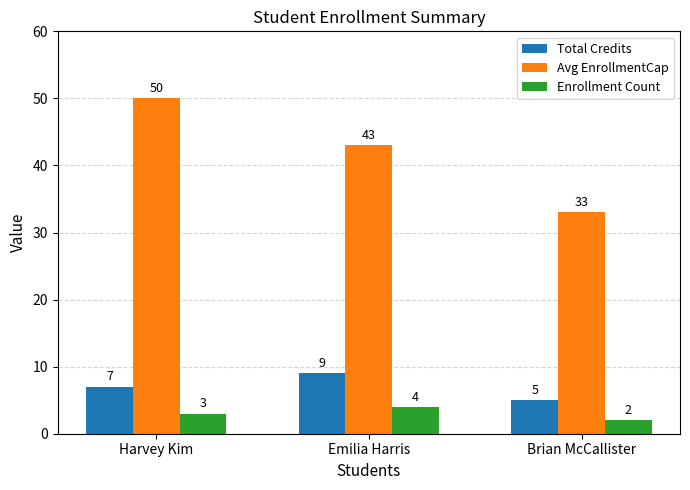

How many categories are shown in the chart?

3